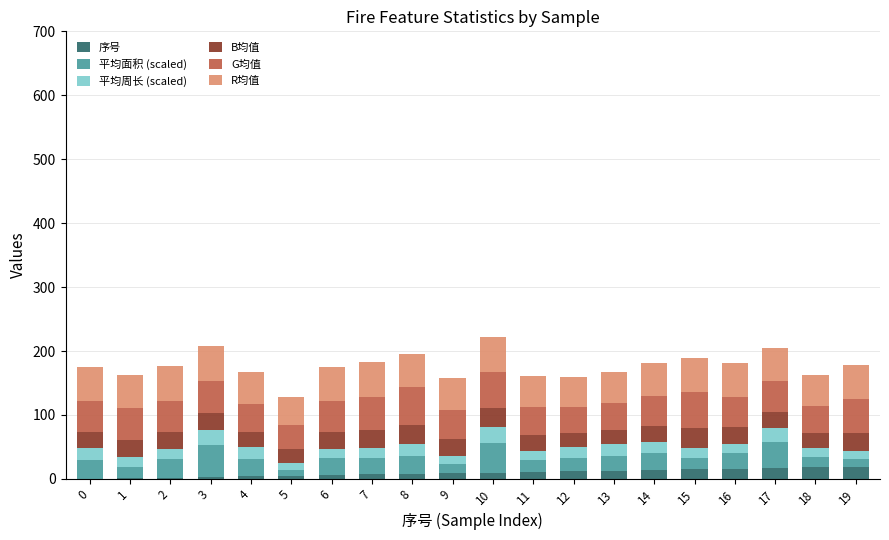

What is the maximum value for 序号?

19.0